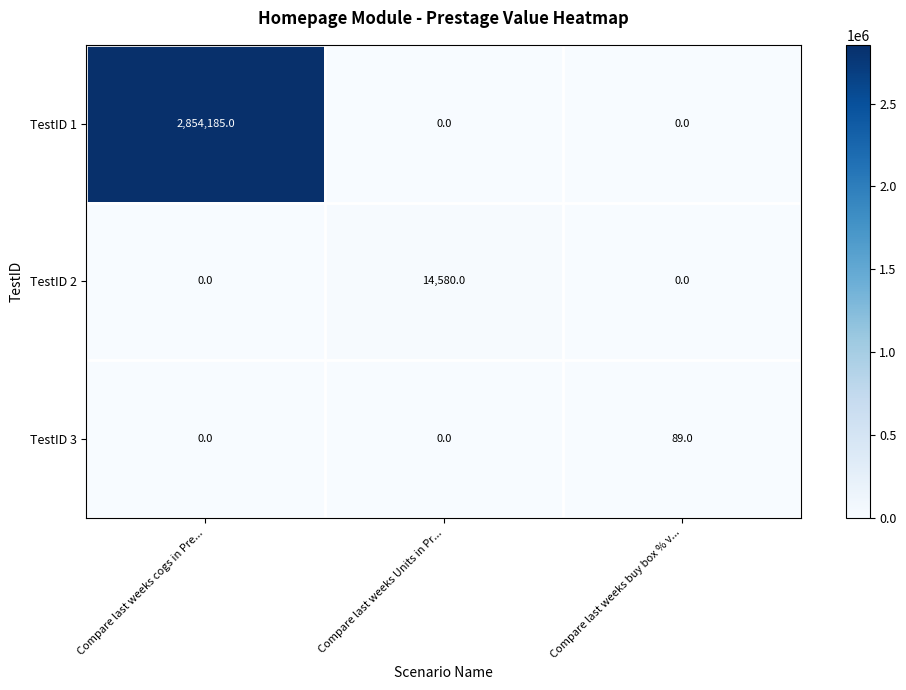

Reading left to right, extract all data points from this chart.

TestID 1: Compare last weeks cogs in Pre...=2854185	Compare last weeks Units in Pr...=0	Compare last weeks buy box % v...=0
TestID 2: Compare last weeks cogs in Pre...=0	Compare last weeks Units in Pr...=14580	Compare last weeks buy box % v...=0
TestID 3: Compare last weeks cogs in Pre...=0	Compare last weeks Units in Pr...=0	Compare last weeks buy box % v...=89